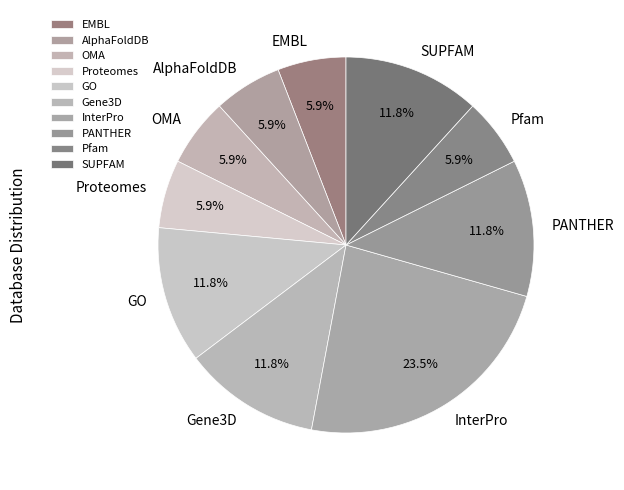

Is it true that Gene3D is 12% of the pie?

True